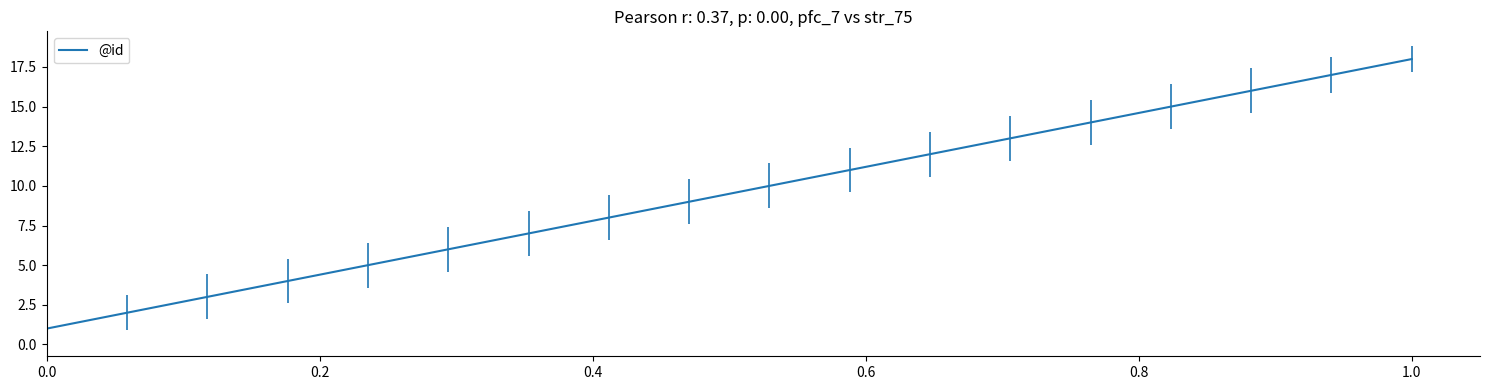

What is the maximum value shown in the chart?

18